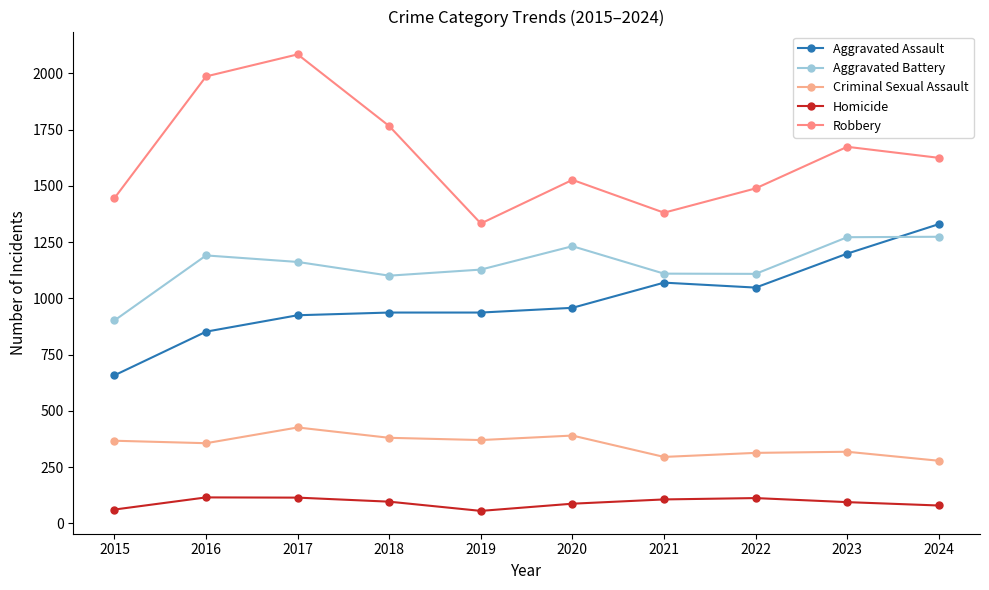

How many categories are shown in the chart?

10